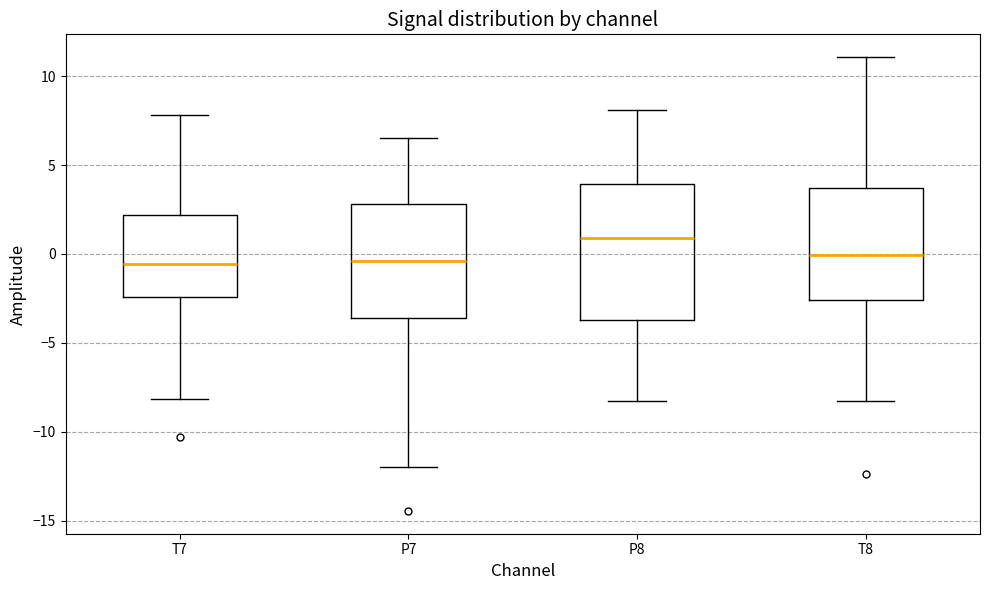

Where does the median line of the box for P8 sit on the y-axis? The values are not printed on the chart, so give them approximately, as read against the axis.

1.0